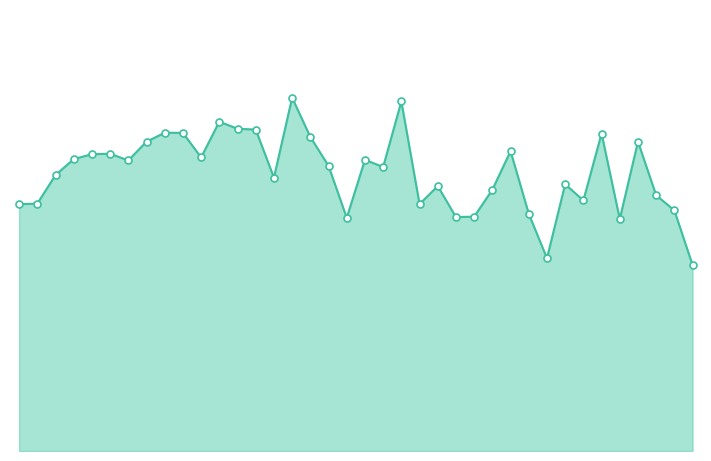

How many lines are shown in the chart?

1